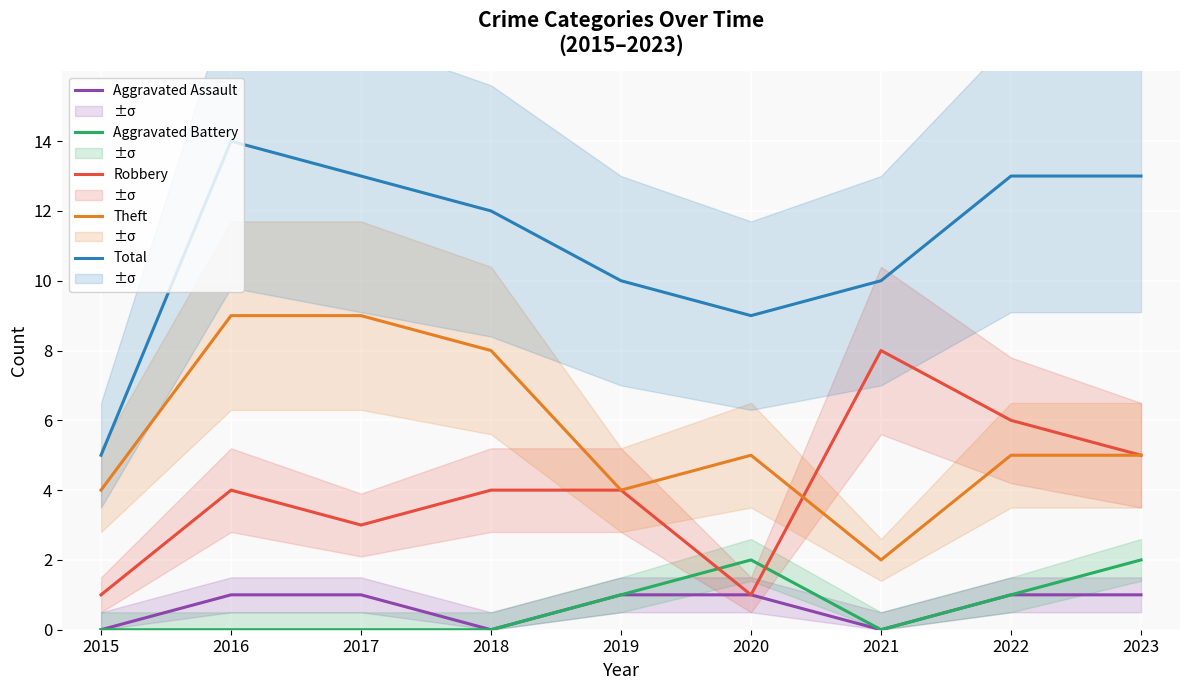

True or false: Aggravated Battery has a value of 0 at 2021.

True